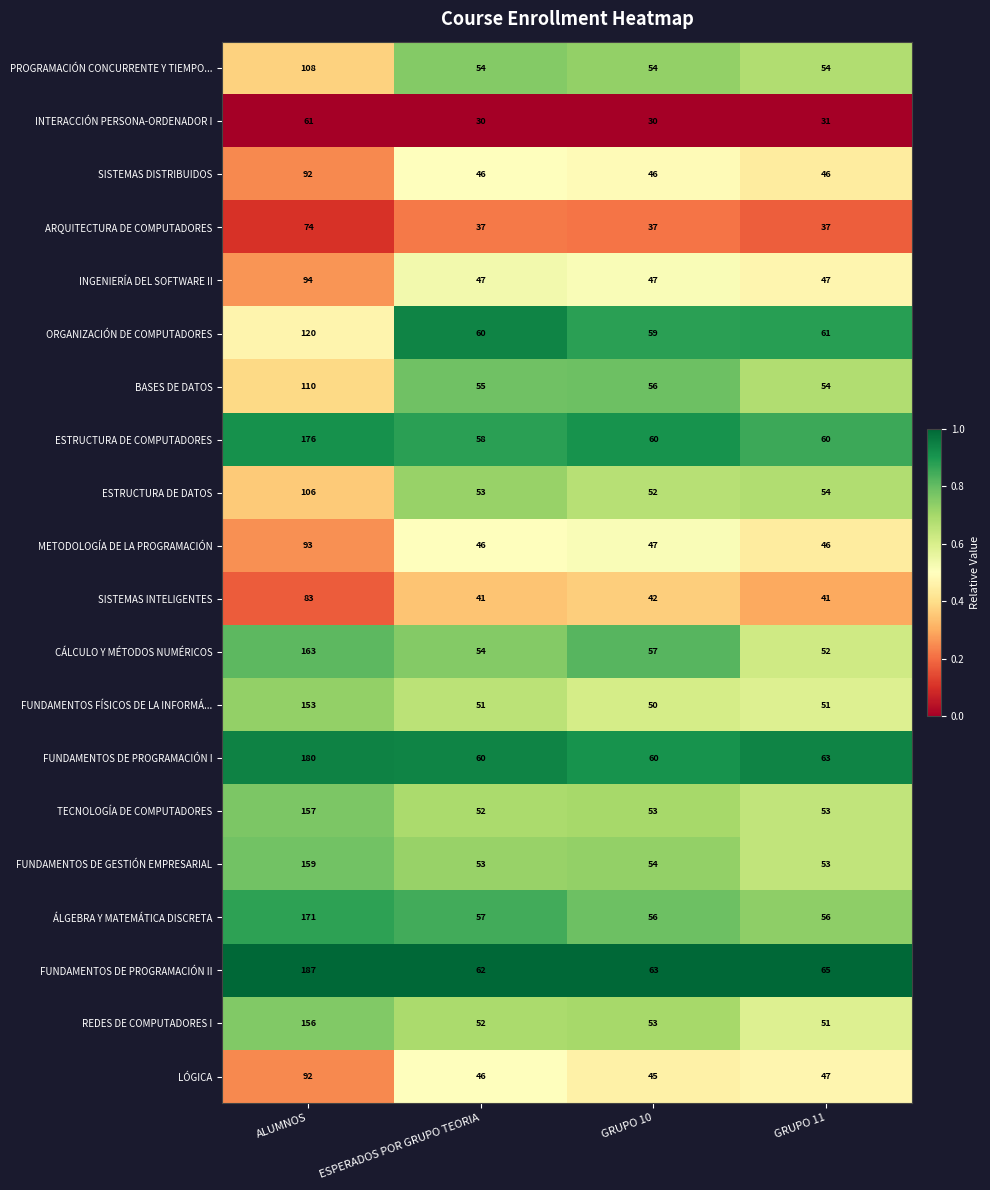

What is the minimum value shown in the chart?

30